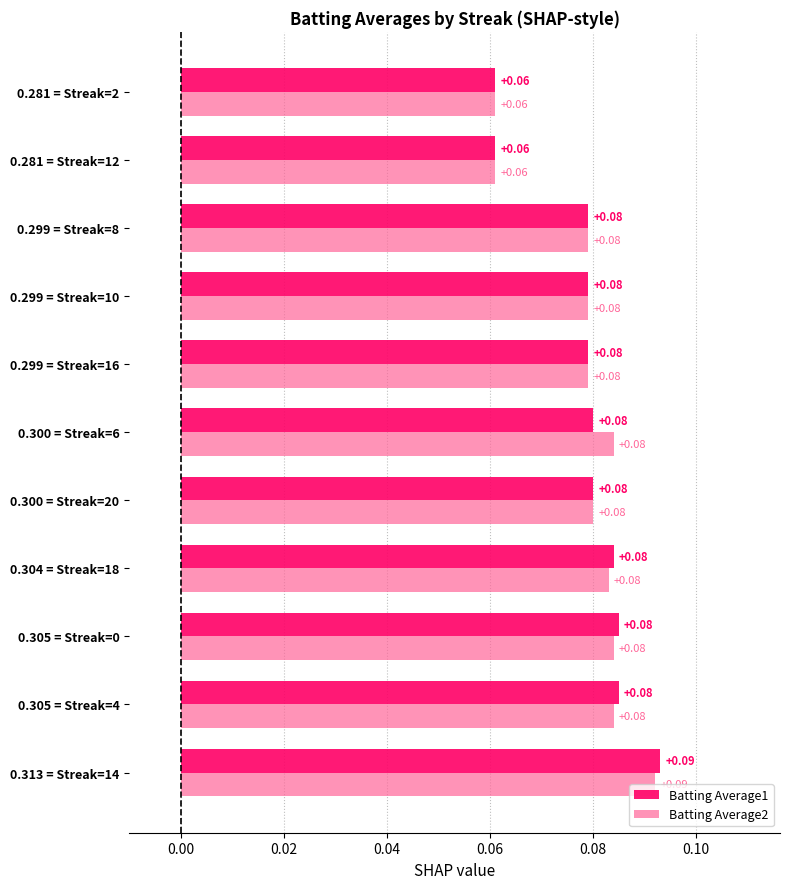

At which category is the sum across all series the highest?

0.313 = Streak=14